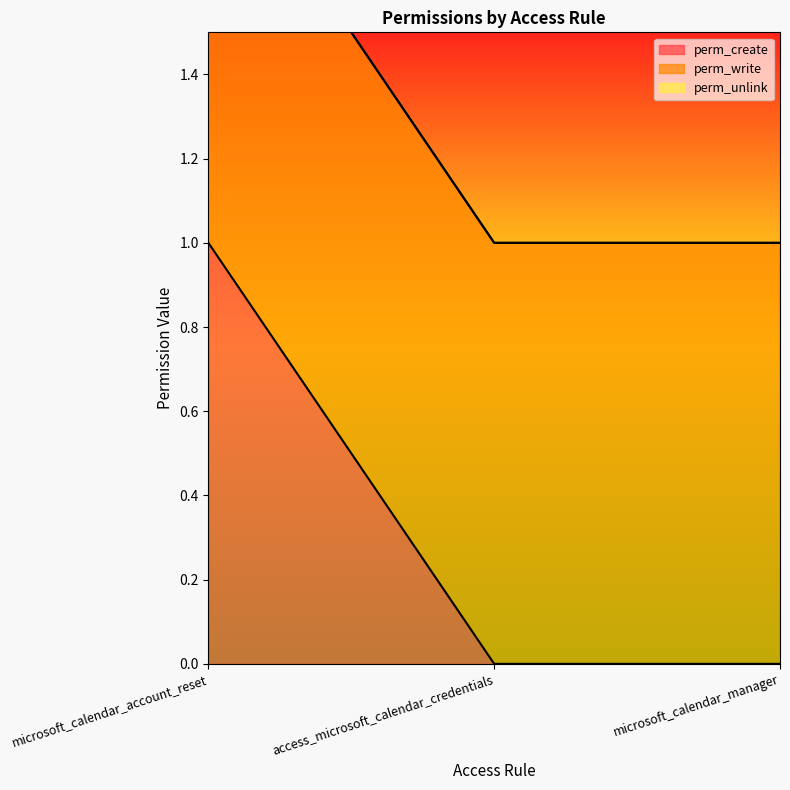

What is the maximum value shown in the chart?

1